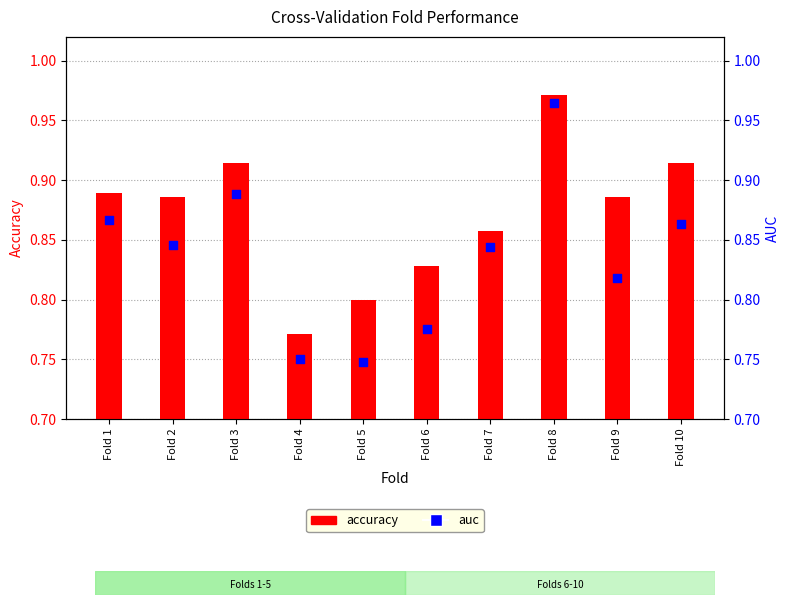

At which category is the sum across all series the highest?

Fold 8